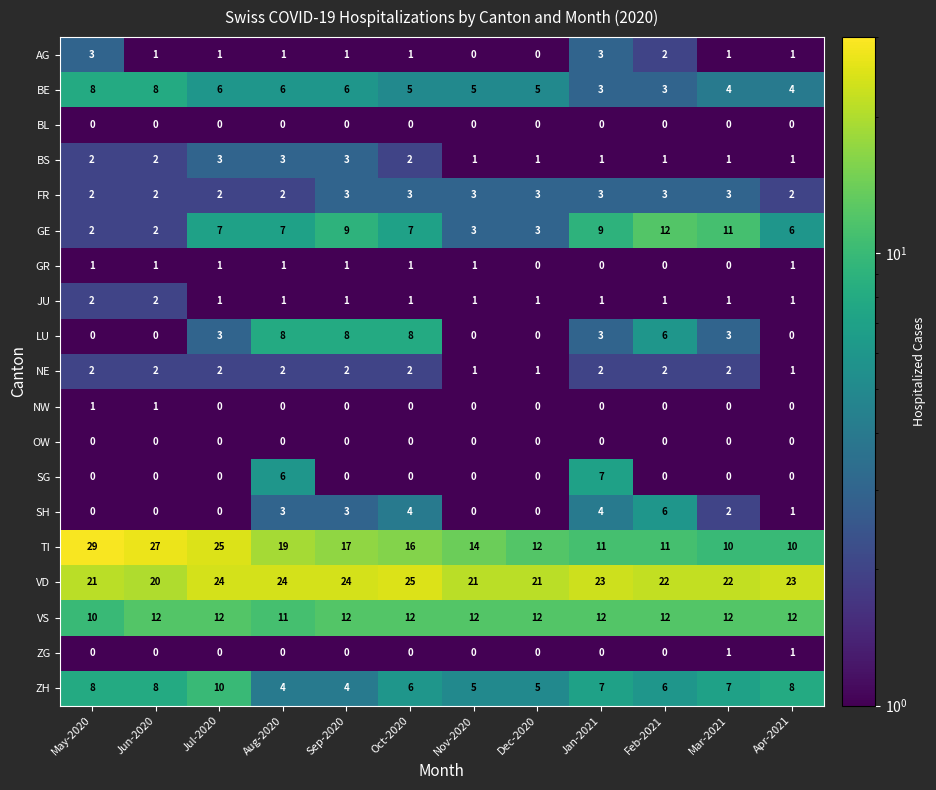

What is the approximate value of LU at Oct-2020?

8